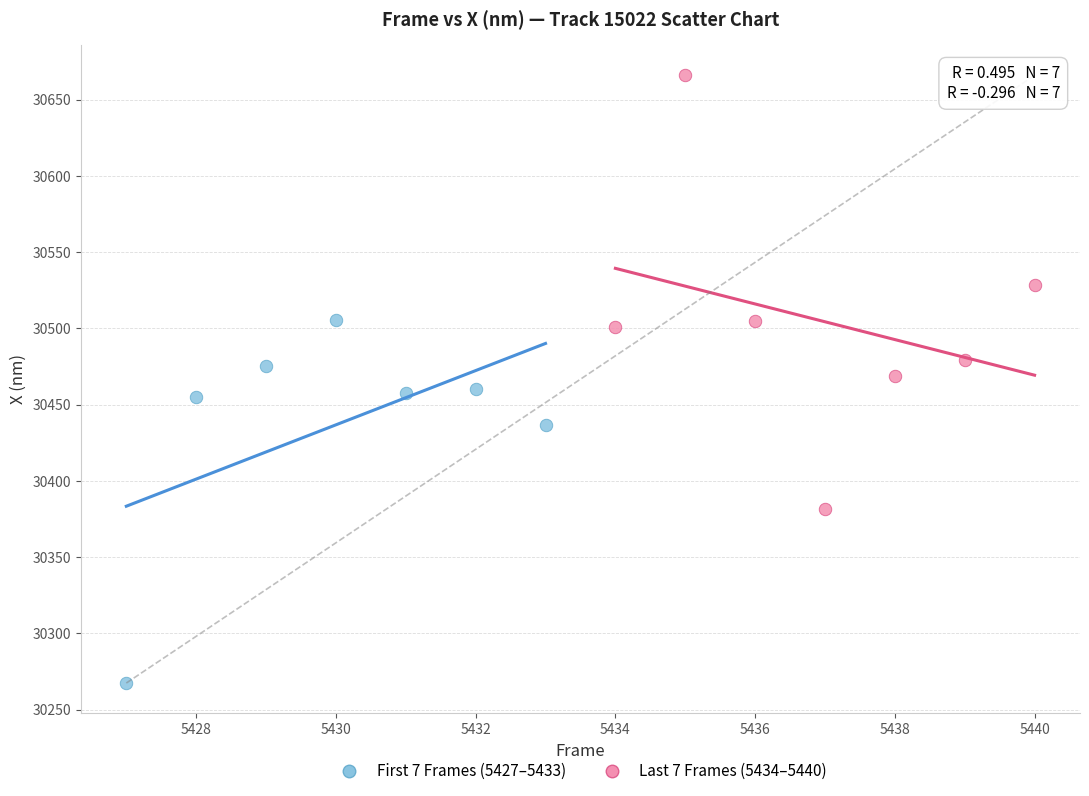

Which series contains the highest Y value?

Last 7 Frames (5434–5440)